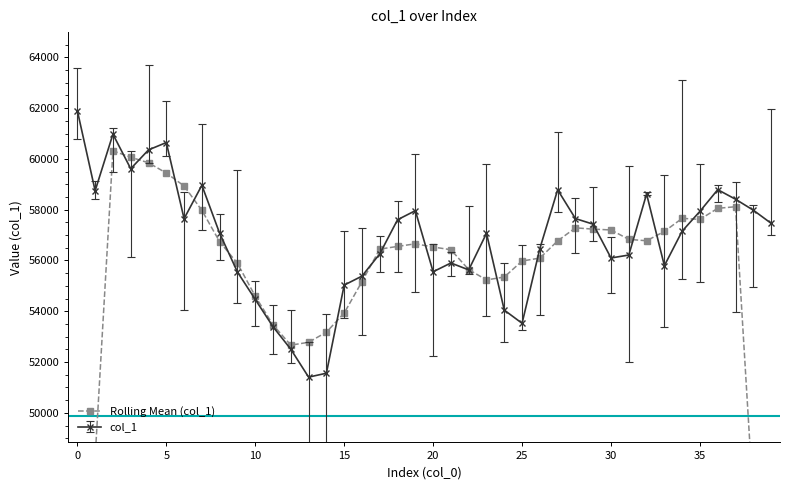

What is the highest value of the col_1 series?

61897